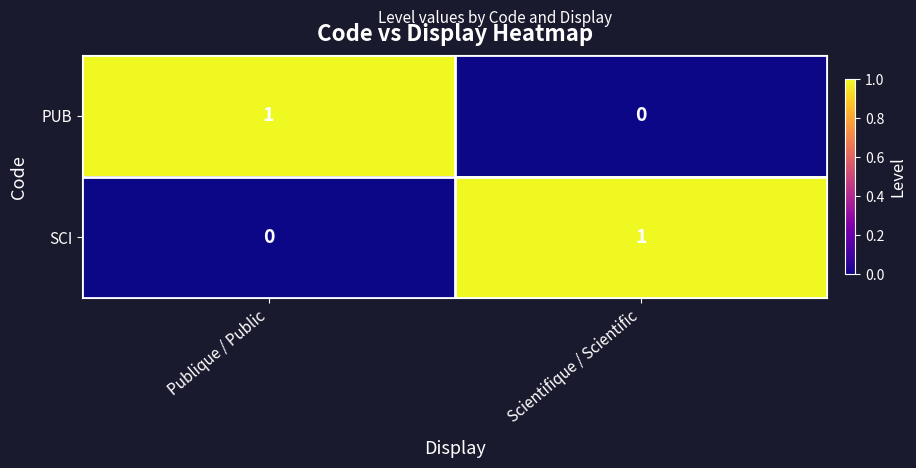

What is the spread (max minus min) of values at Scientifique / Scientific?

1